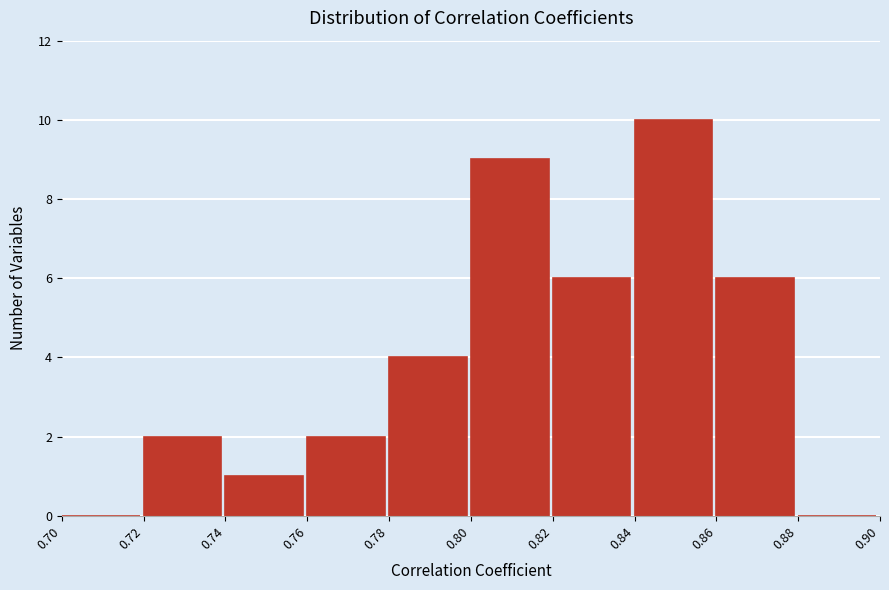

What is the height of the bar covering 0.72 to 0.74 on the x-axis? The values are not printed on the chart, so give them approximately, as read against the axis.

2